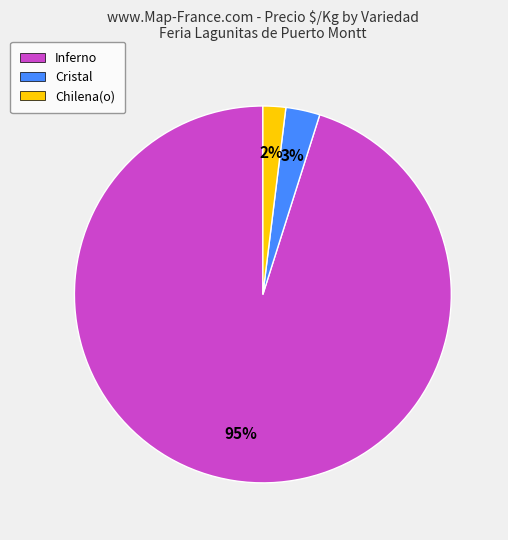

How many slices are in this pie chart?

3